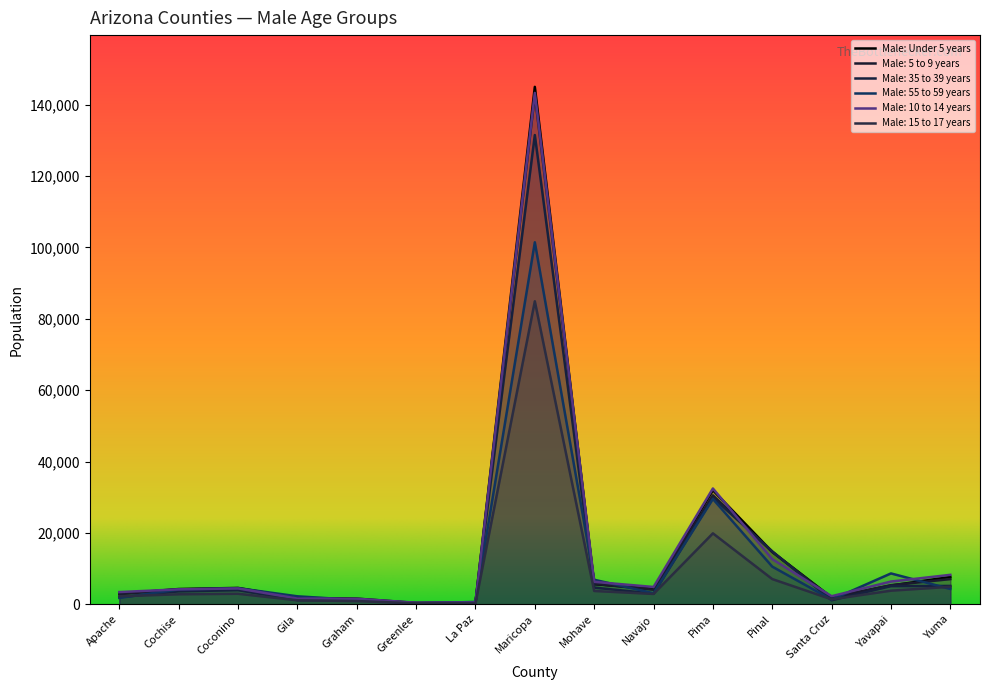

What are all the series names shown in the legend?

Male: Under 5 years, Male: 5 to 9 years, Male: 35 to 39 years, Male: 55 to 59 years, Male: 10 to 14 years, Male: 15 to 17 years